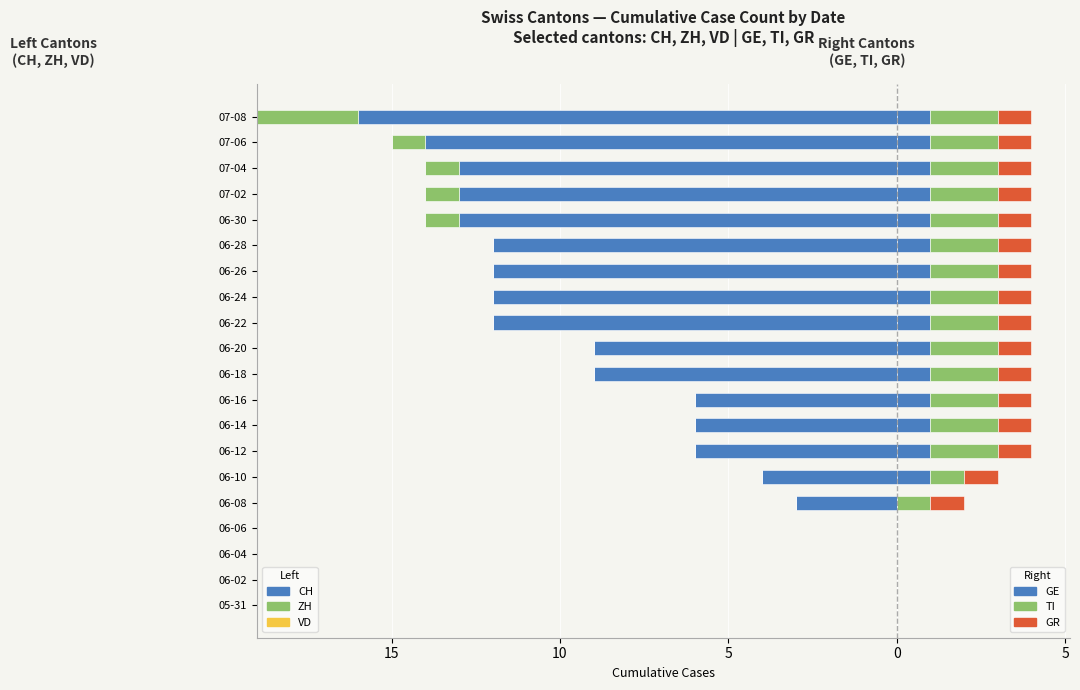

True or false: GR (right) has a value of 1.8 at 06-30.

False